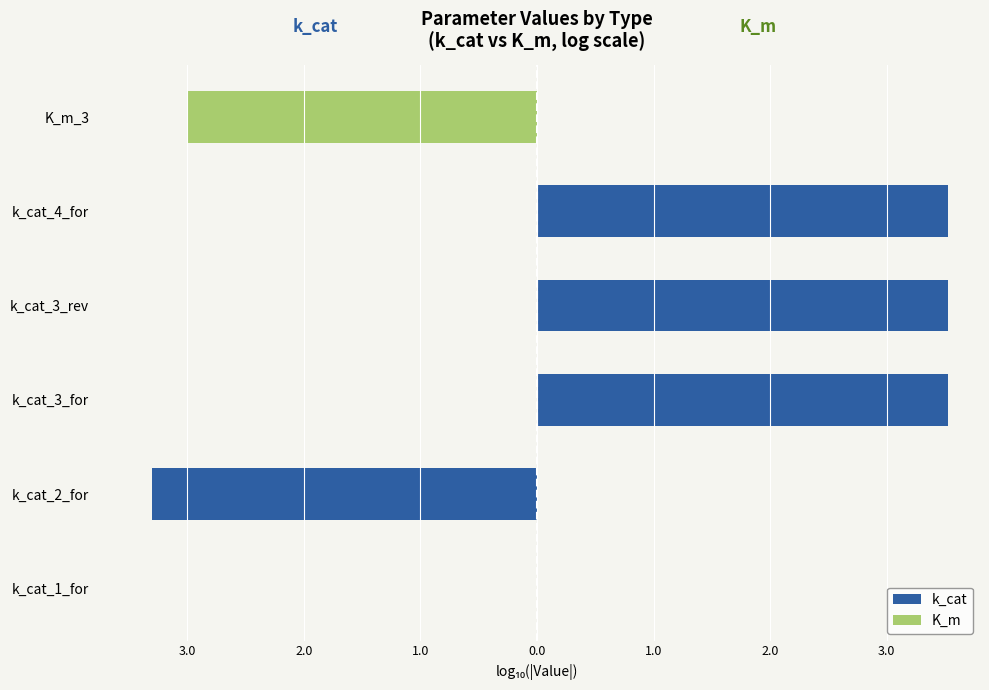

At how many categories does at least one series exceed -1?

6